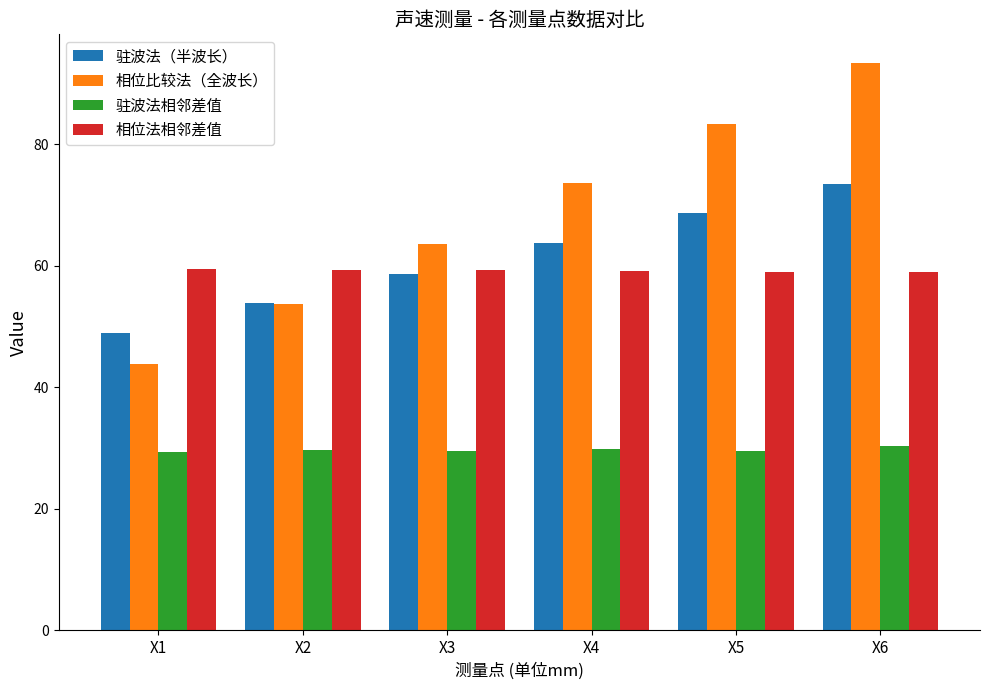

What is the minimum value shown in the chart?

29.4